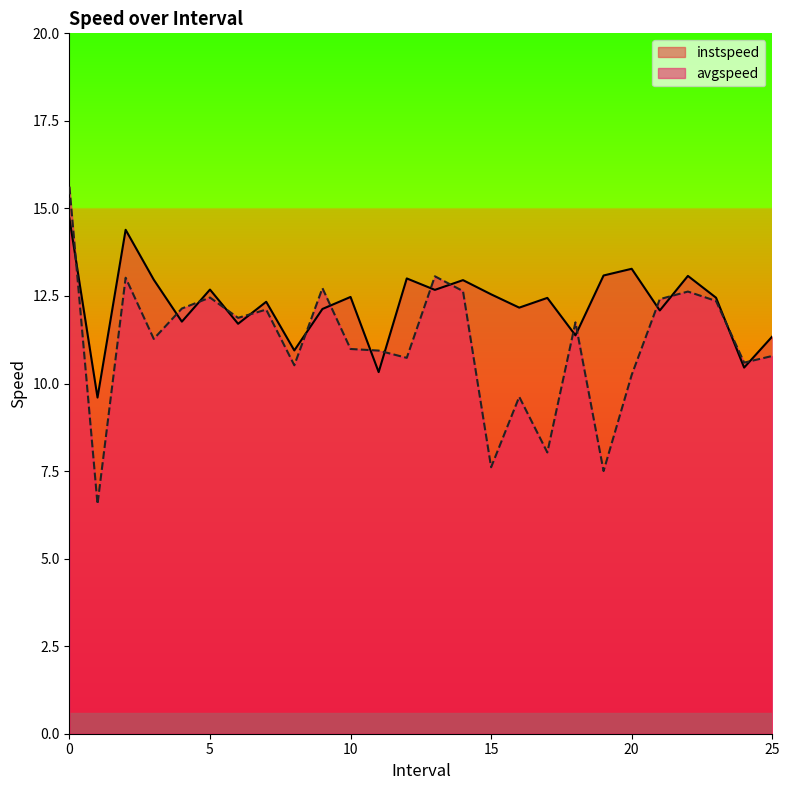

What position from the right is 19.0?

7